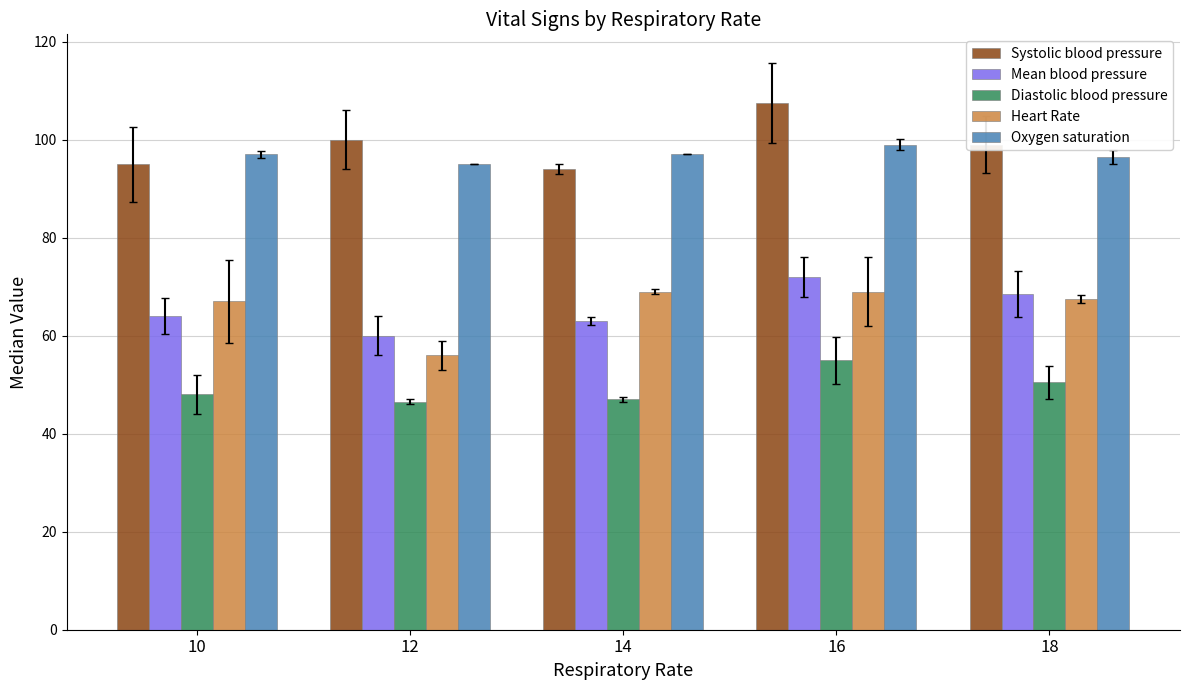

Reading left to right, transcribe all the data shown in this chart.

Systolic blood pressure: 10=95.0	12=100.0	14=94.0	16=107.5	18=99.0
Mean blood pressure: 10=64.0	12=60.0	14=63.0	16=72.0	18=68.5
Diastolic blood pressure: 10=48.0	12=46.5	14=47.0	16=55.0	18=50.5
Heart Rate: 10=67.0	12=56.0	14=69.0	16=69.0	18=67.5
Oxygen saturation: 10=97.0	12=95.0	14=97.0	16=99.0	18=96.5